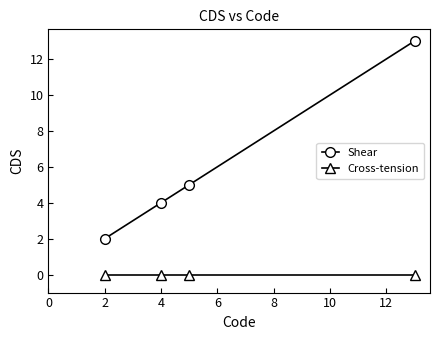

True or false: Shear and Cross-tension cross at least once.

False